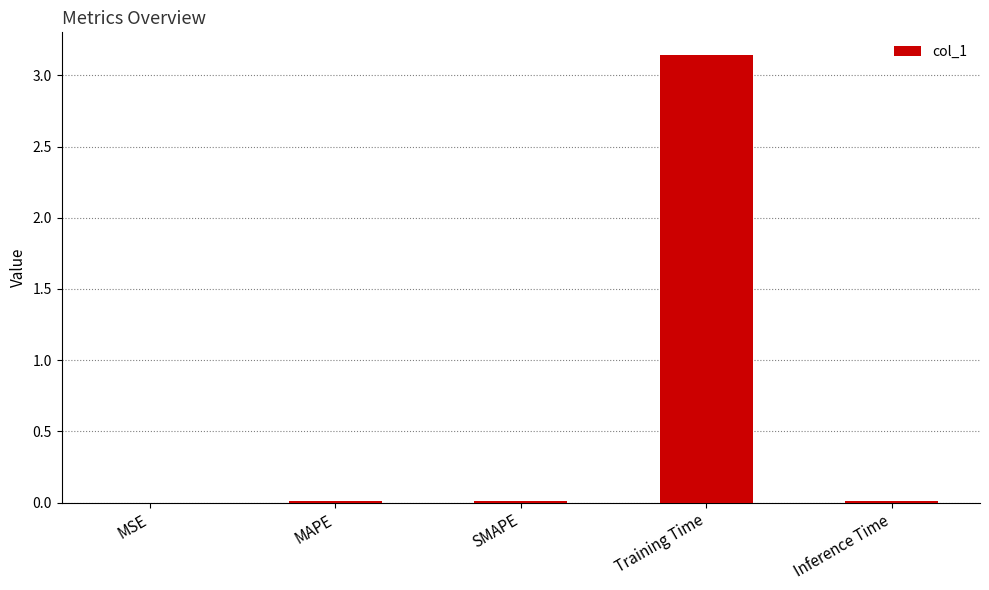

What is the average value?

0.6